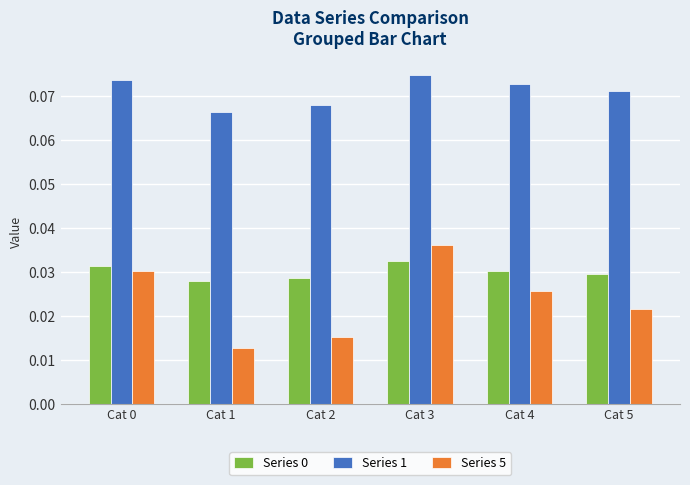

Which series has the widest spread of values?

Series 5